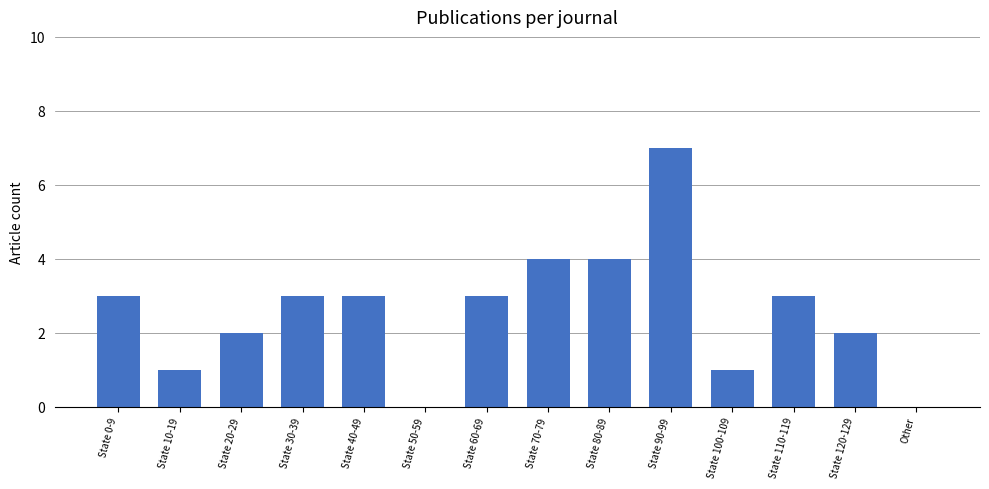

True or false: the data shows 2 at State 70-79.

False